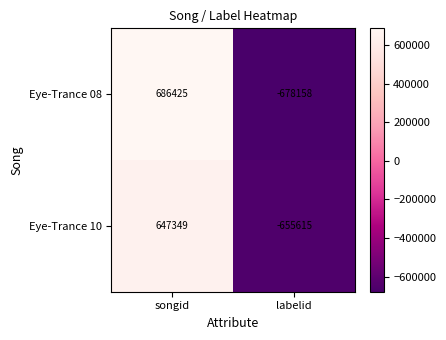

List the series in order of their overall mean, lowest first.

Eye-Trance 10, Eye-Trance 08